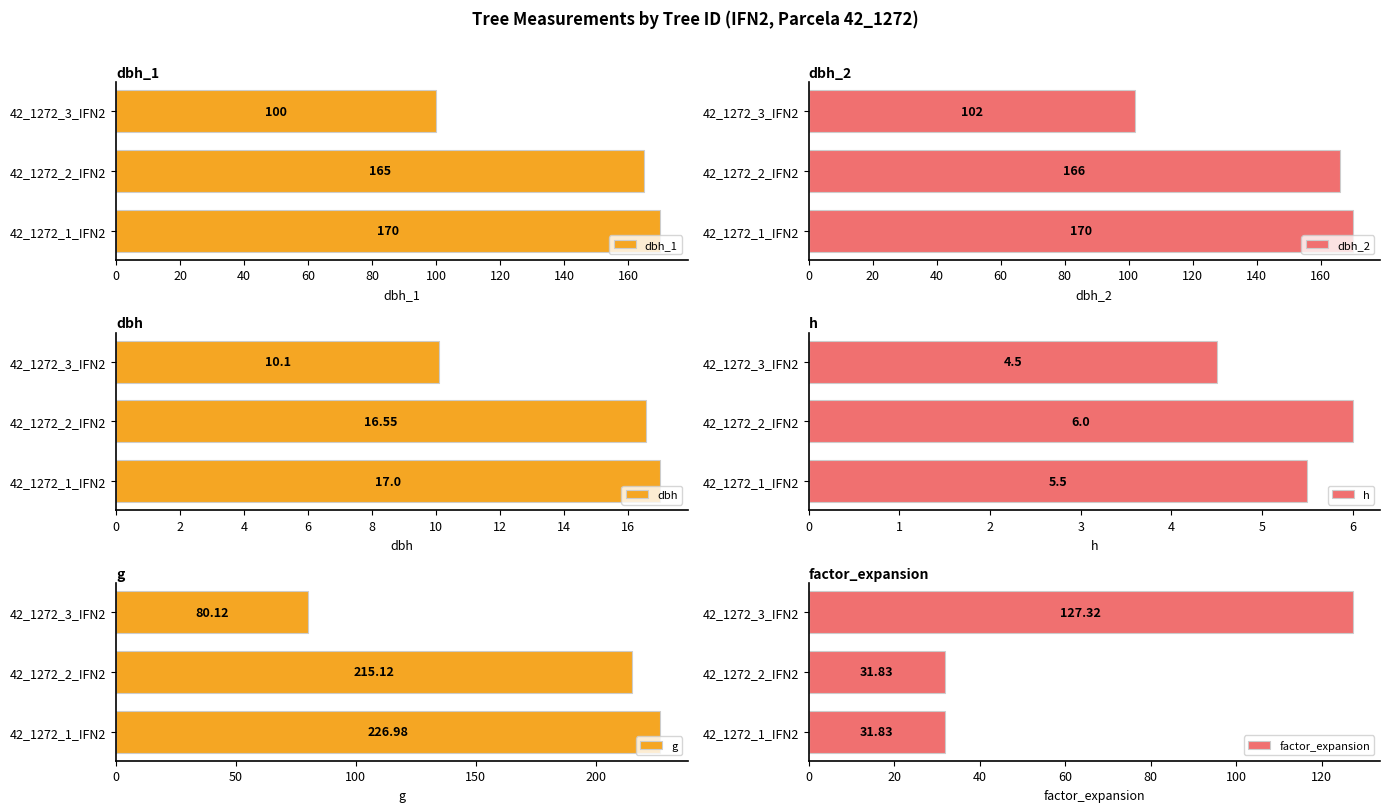

What is the smallest value displayed?

4.5